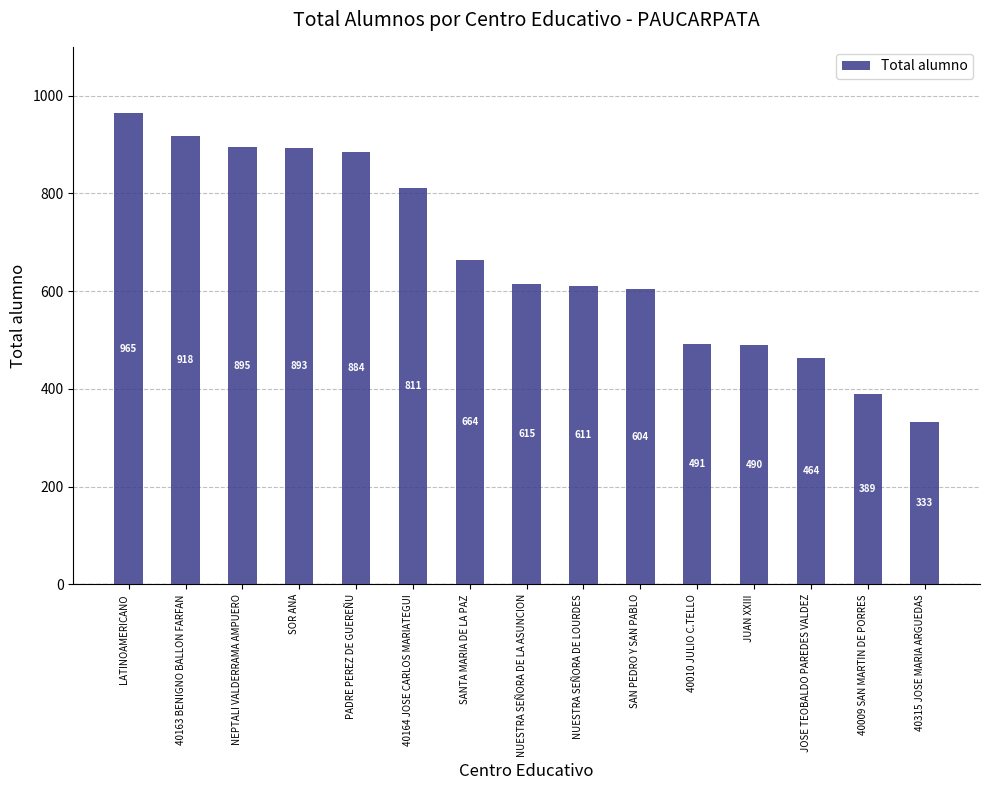

Reading right to left, list all the values displayed in this chart.

40315 JOSE MARIA ARGUEDAS=333	40009 SAN MARTIN DE PORRES=389	JOSE TEOBALDO PAREDES VALDEZ=464	JUAN XXIII=490	40010 JULIO C.TELLO=491	SAN PEDRO Y SAN PABLO=604	NUESTRA SEÑORA DE LOURDES=611	NUESTRA SEÑORA DE LA ASUNCION=615	SANTA MARIA DE LA PAZ=664	40164 JOSE CARLOS MARIATEGUI=811	PADRE PEREZ DE GUEREÑU=884	SOR ANA=893	NEPTALI VALDERRAMA AMPUERO=895	40163 BENIGNO BALLON FARFAN=918	LATINOAMERICANO=965